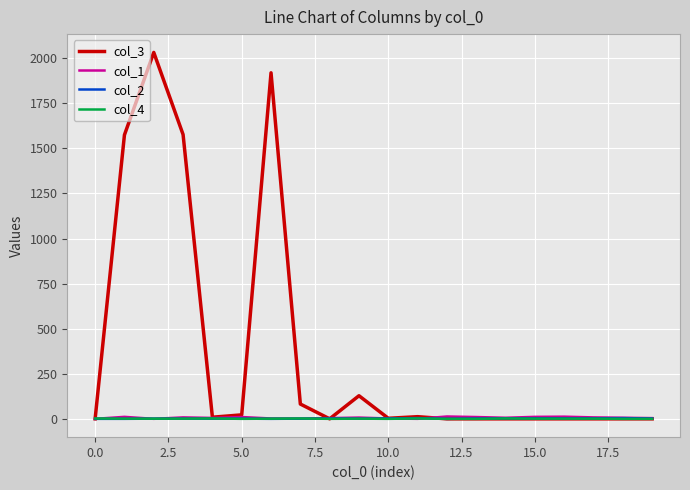

At how many categories does at least one series exceed 1183?

4